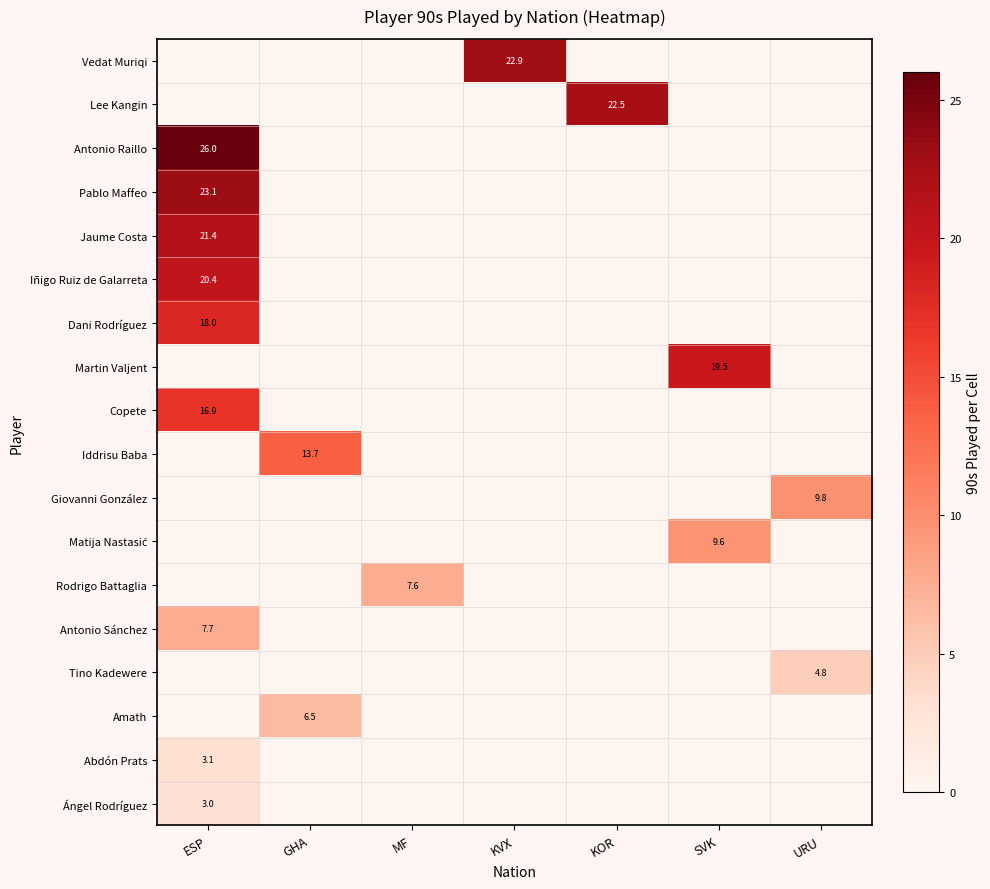

Which series has the widest spread of values?

Antonio Raillo